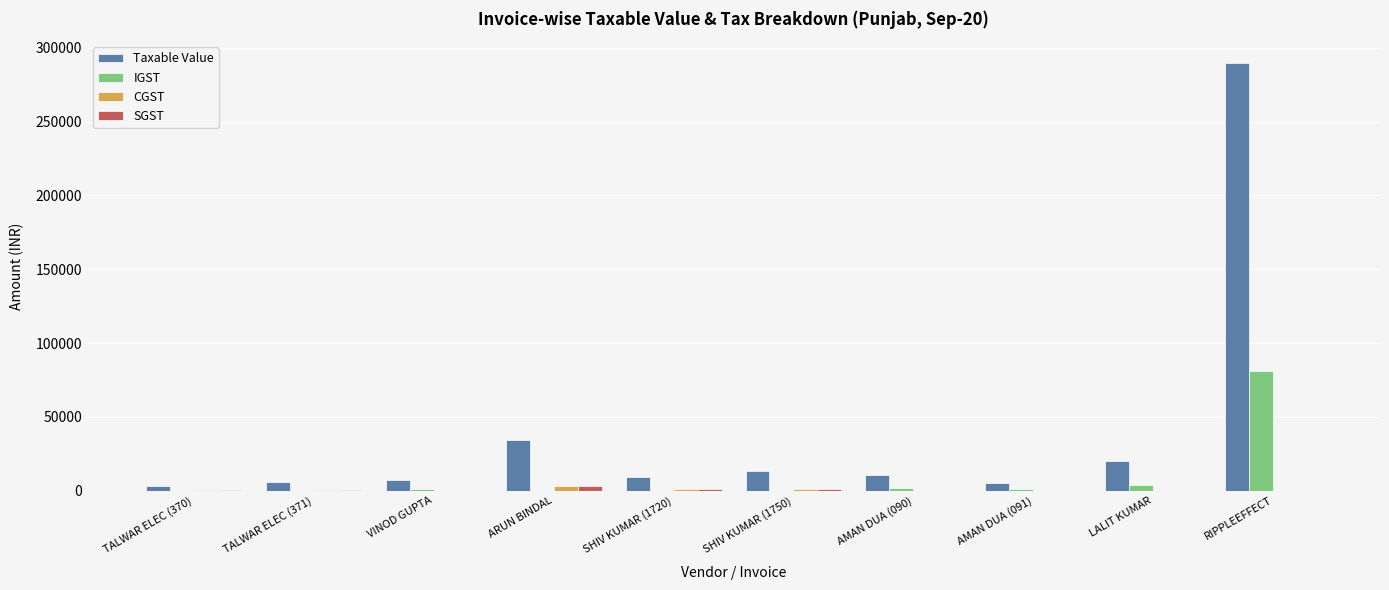

What is the maximum value for Taxable Value?

290000.0